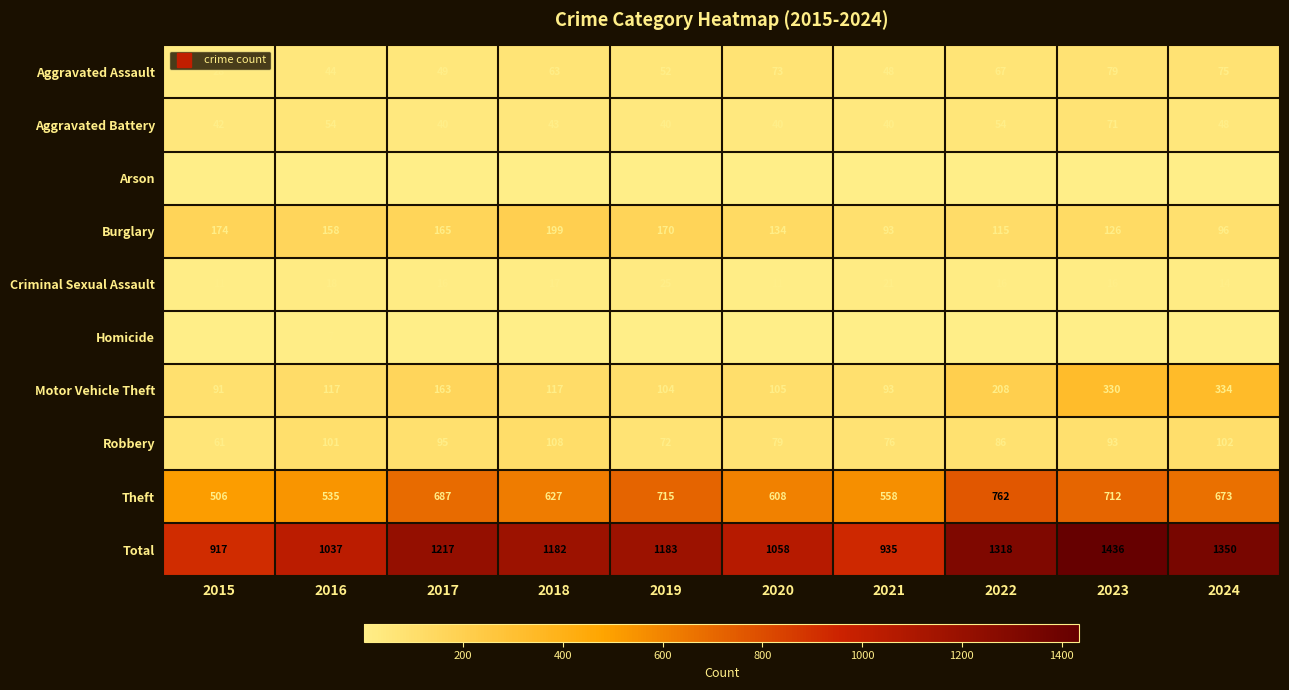

True or false: Criminal Sexual Assault has a value of 16 at 2022.

True